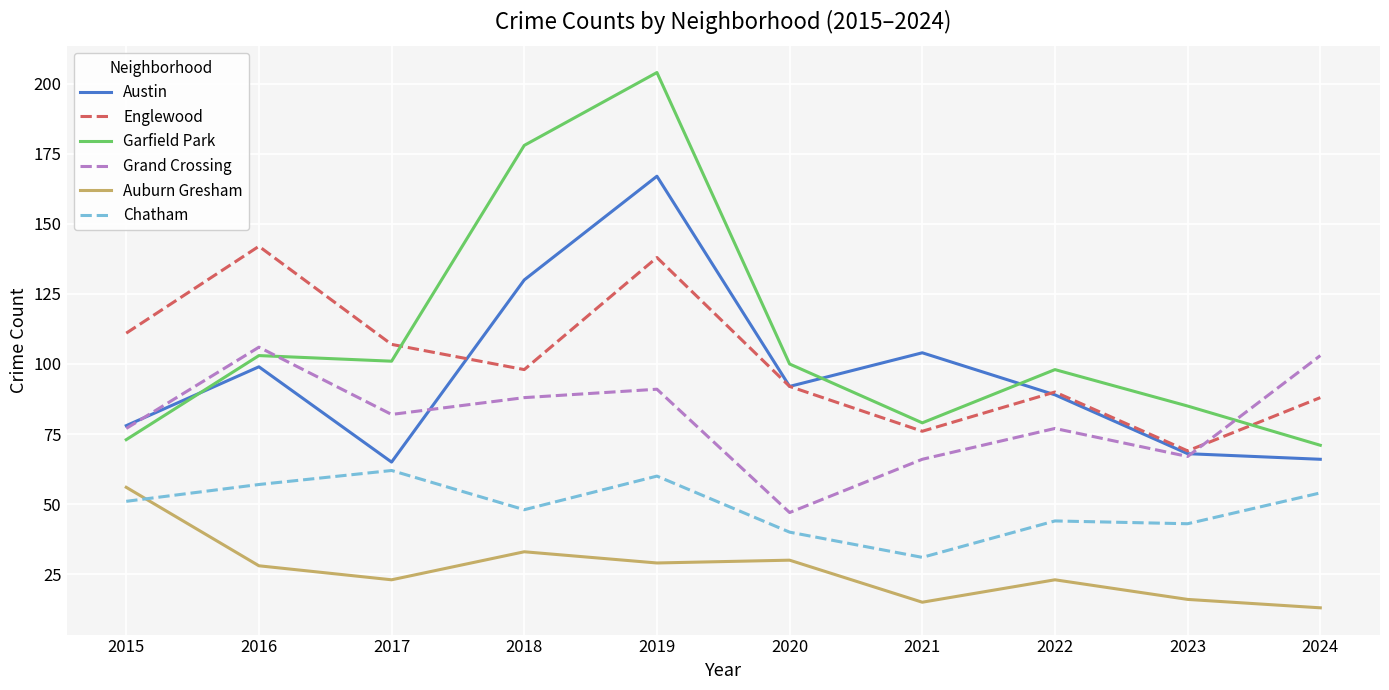

What is the smallest value displayed?

13